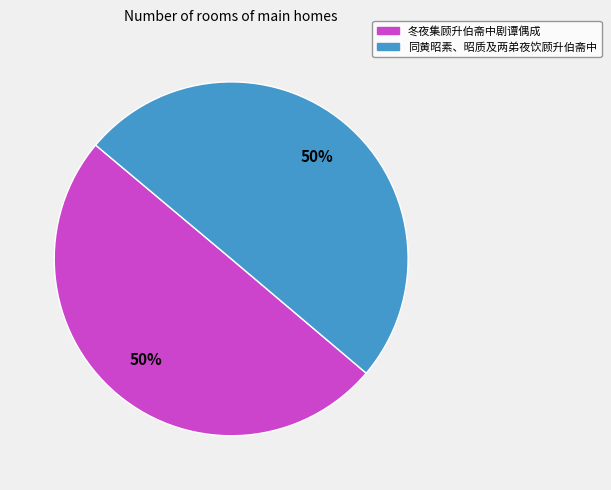

How many segments does this pie chart have?

2